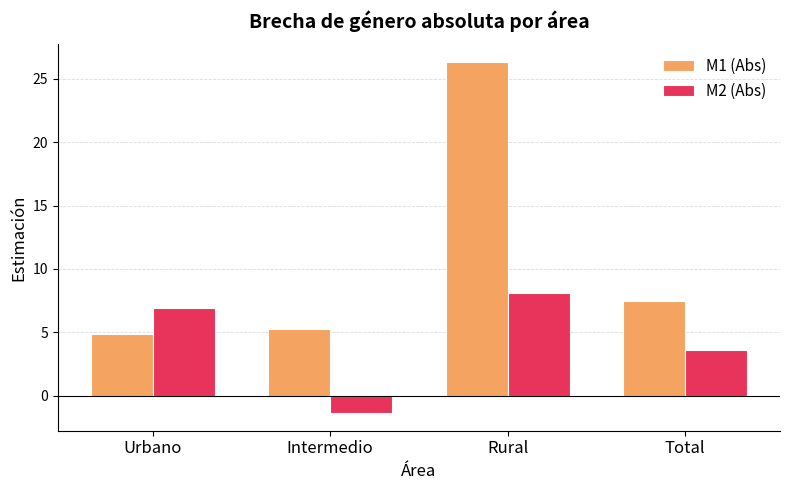

Which series has the largest range (max minus min)?

M1 (Abs)